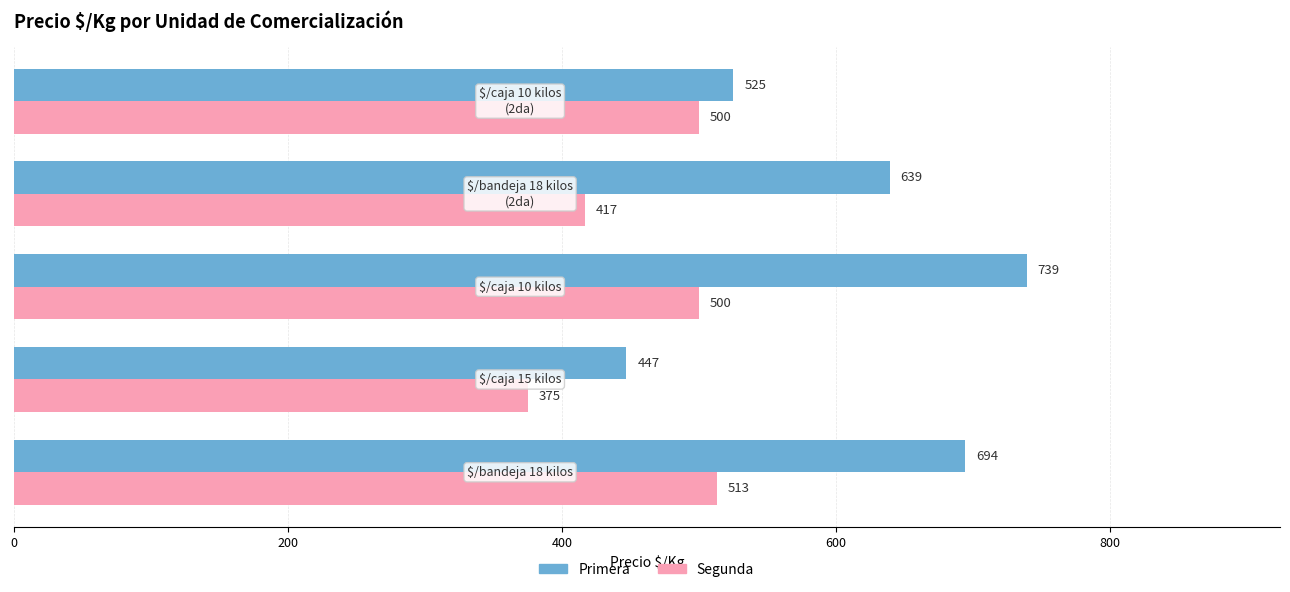

What is the difference between the maximum and minimum values in the Primera series?

292